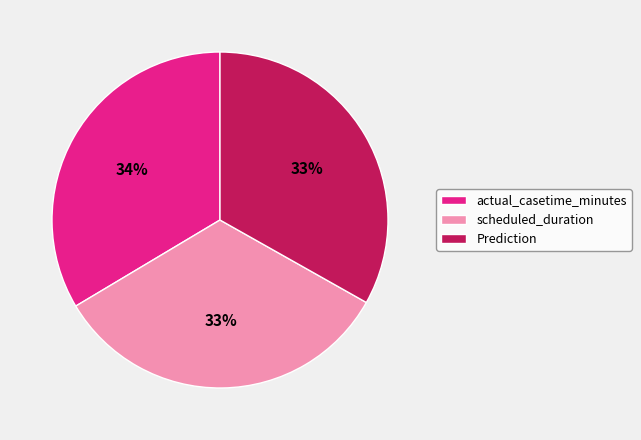

To the nearest percent, what is the combined percentage of Prediction and actual_casetime_minutes?

67%